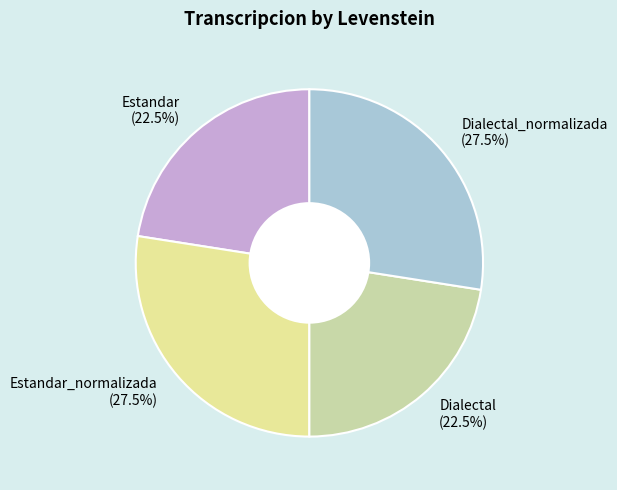

What portion of the pie excludes Estandar?

77.5%